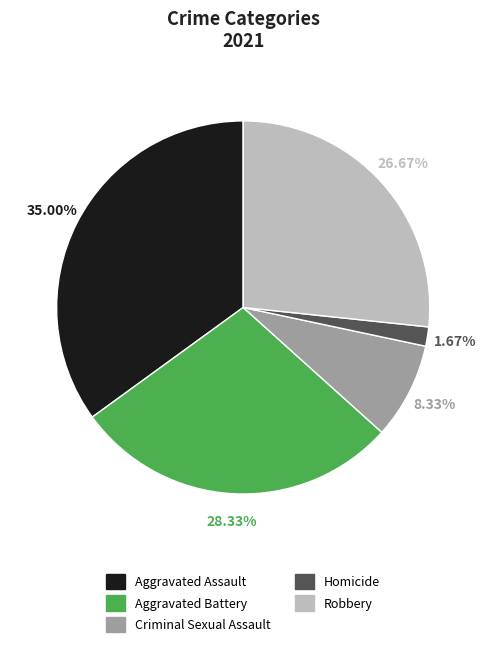

How many segments does this pie chart have?

5